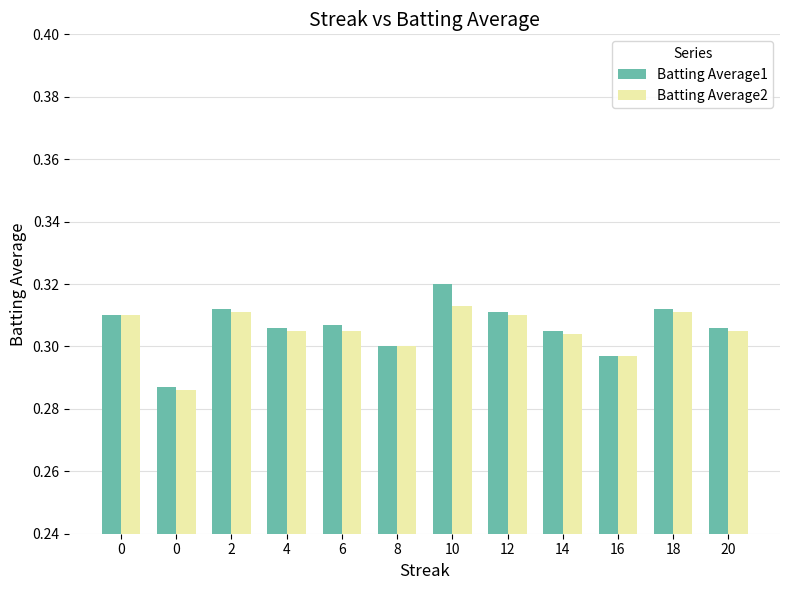

At how many categories does at least one series exceed 0?

12